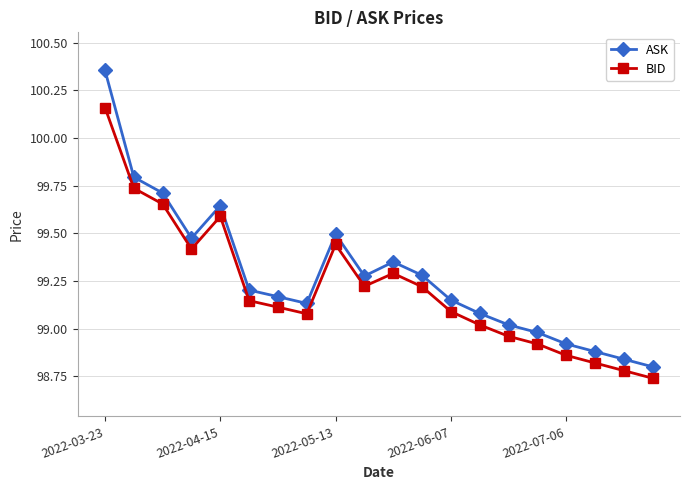

List the series in order of their peak value, highest first.

ASK, BID